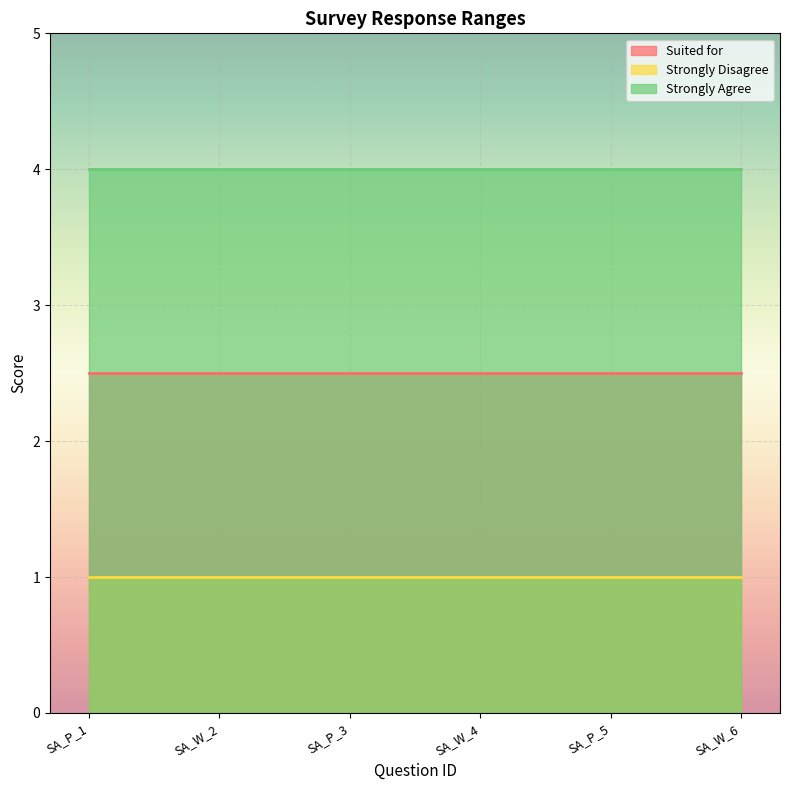

At SA_W_6, list the series in order from smallest to largest.

Strongly Disagree, Suited for, Strongly Agree